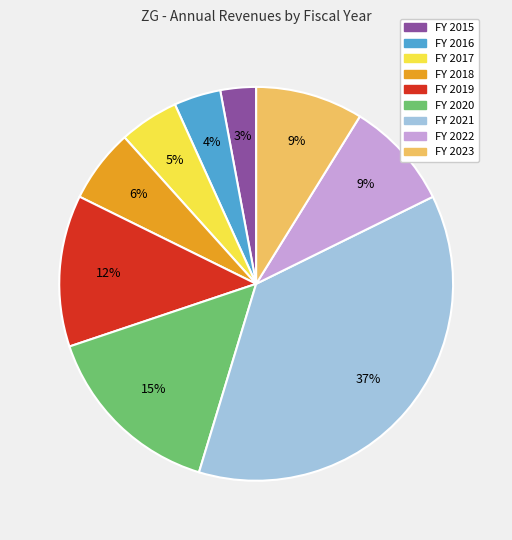

Is there a majority slice in this chart?

No